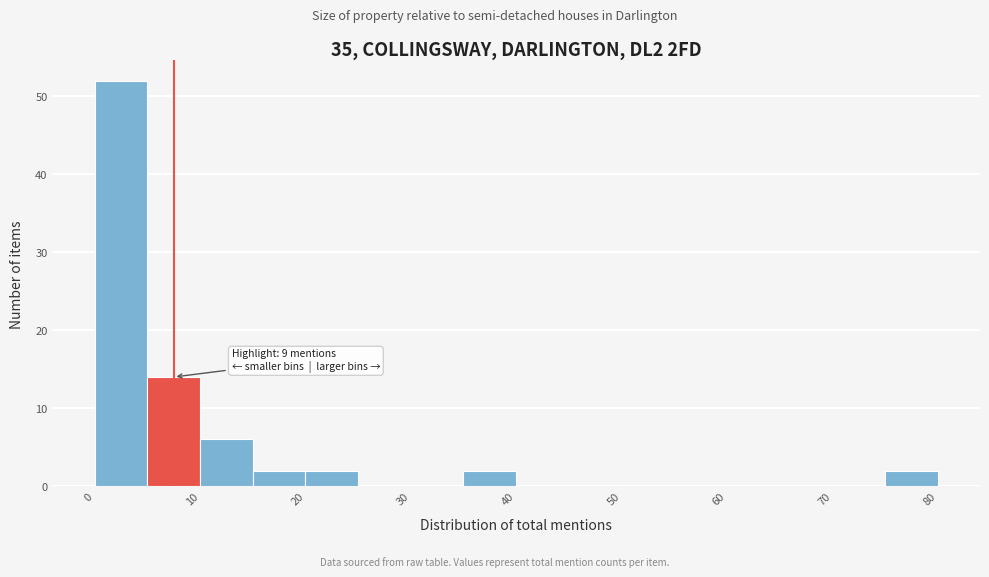

Which range on the x-axis has the tallest bar?

0 to 5